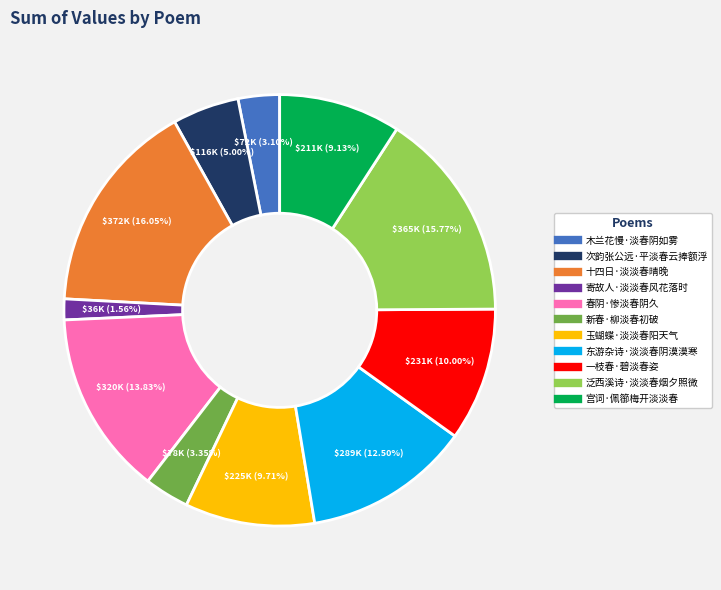

Is there a majority slice in this chart?

No